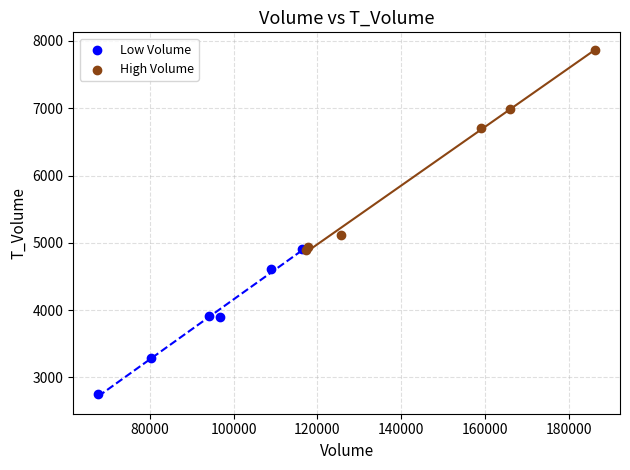

Which series contains the lowest Y value?

Low Volume